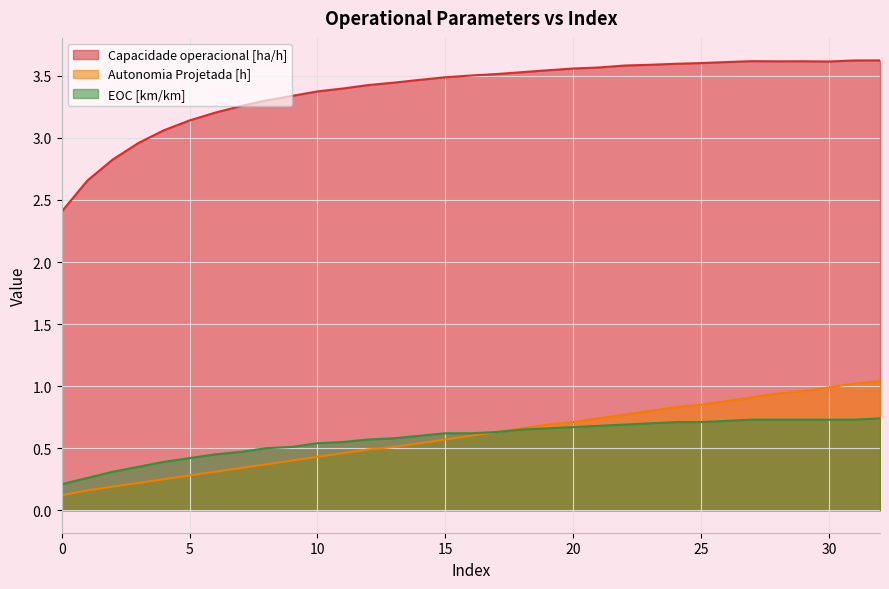

What are all the series names shown in the legend?

Capacidade operacional [ha/h], Autonomia Projetada [h], EOC [km/km]